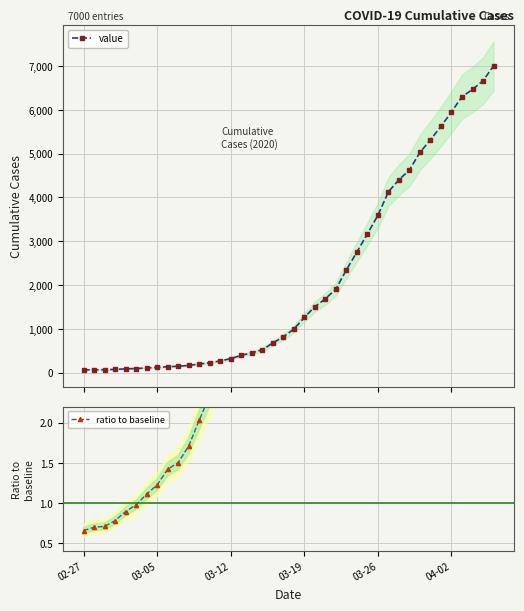

Is it true that value equals 9486.9 at 36?

False